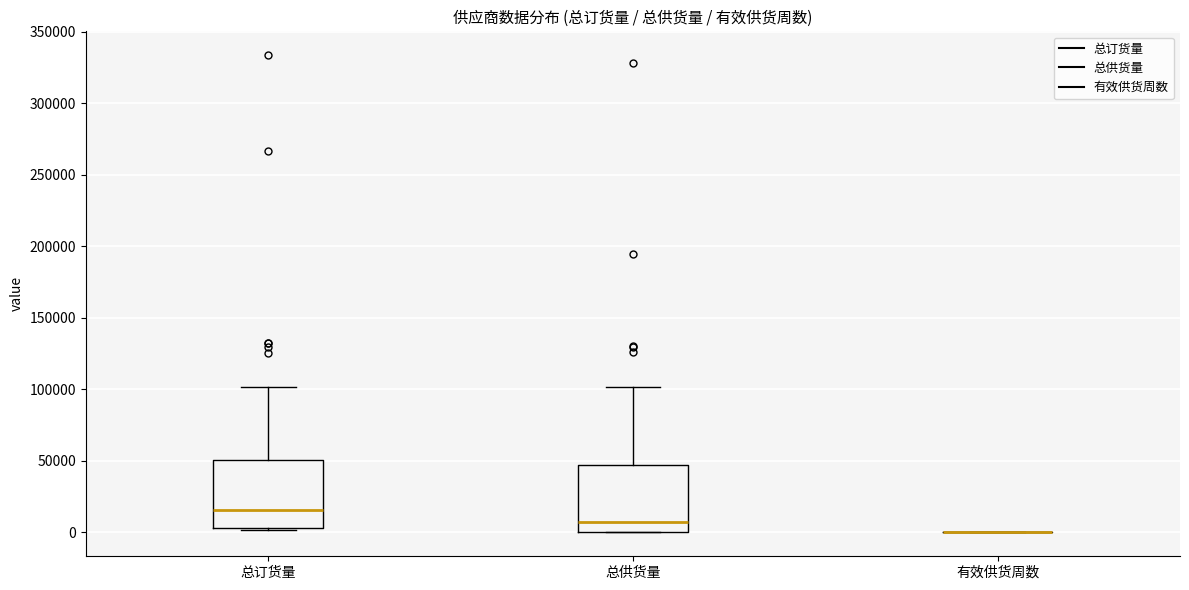

Reading left to right, transcribe this box plot: for each box, give where its median line is, the range the box spans, and where its two whiskers end, as read against the y-axis. The values are not printed on the chart, so give them approximately, as read against the axis.

总订货量: median 15000, box 5000 to 50000, whiskers 0 to 100000
总供货量: median 5000, box 0 to 45000, whiskers 0 to 100000
有效供货周数: box collapsed to a line at 0, whiskers 0 to 0